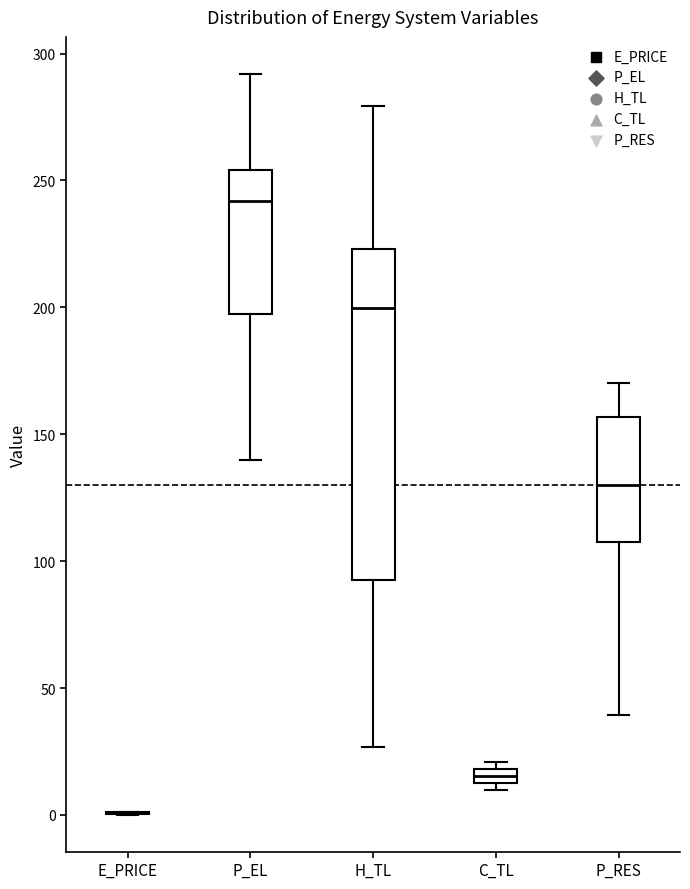

Comparing the boxes themselves (not the whiskers), which one is the tallest?

H_TL